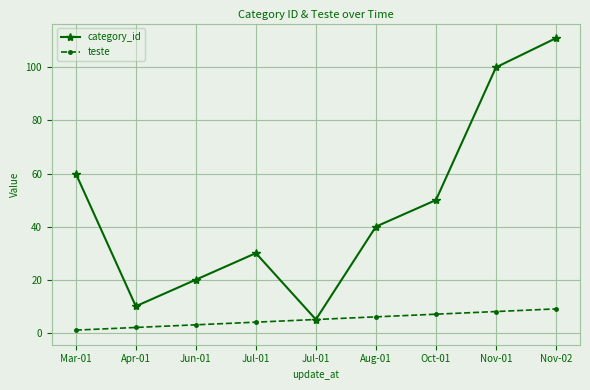

What is the label of the 3rd point from the right?

Oct-01